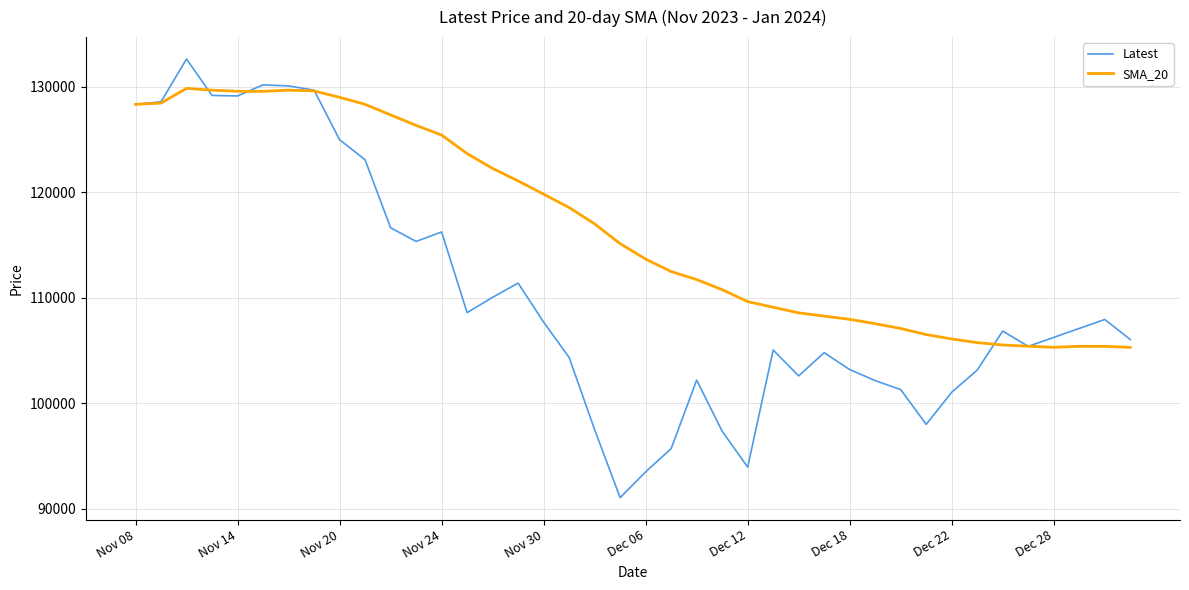

Which series has the largest range (max minus min)?

Latest